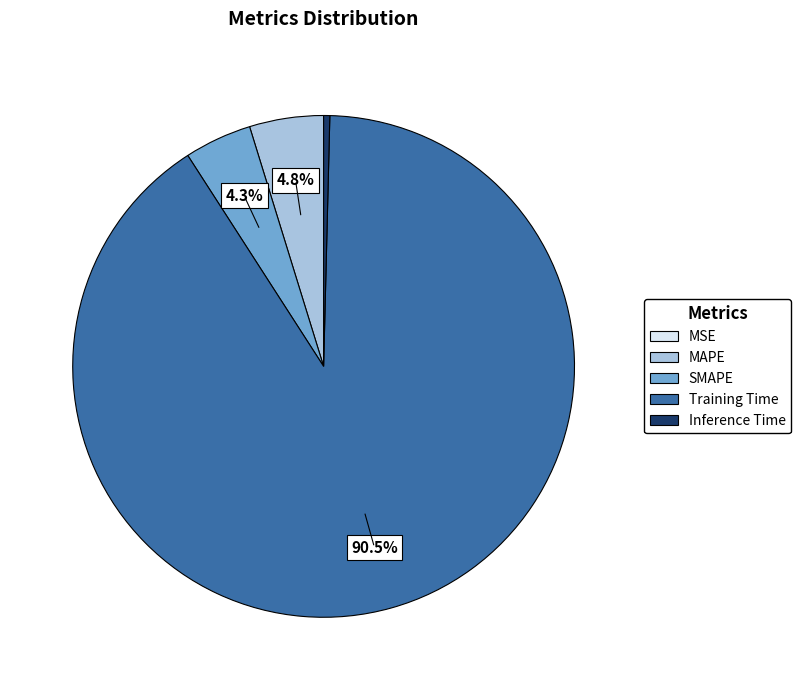

What is the majority slice?

Training Time